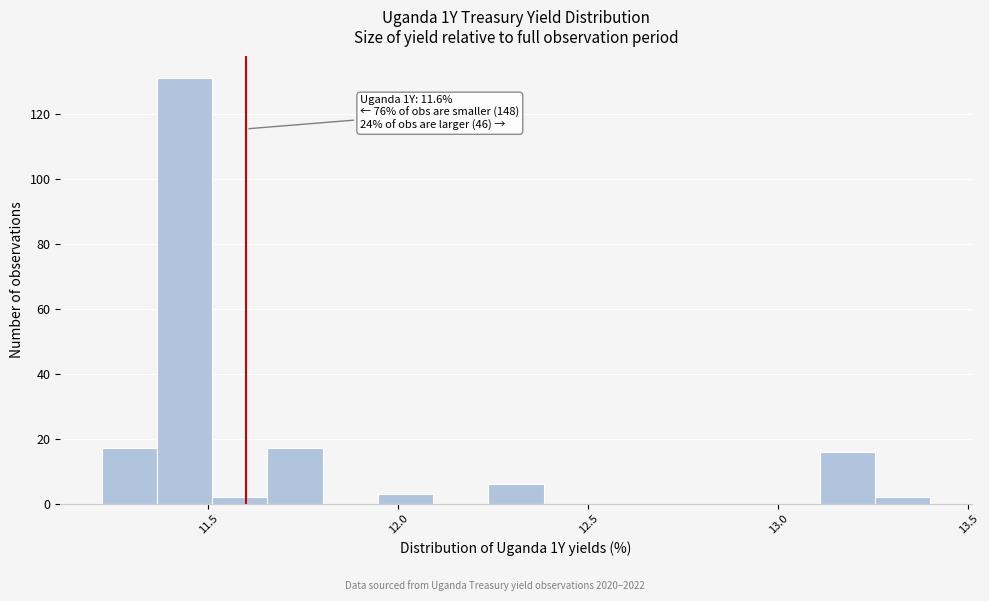

Read against the x-axis, roughly where is the centre of the tallest bar?

11.45